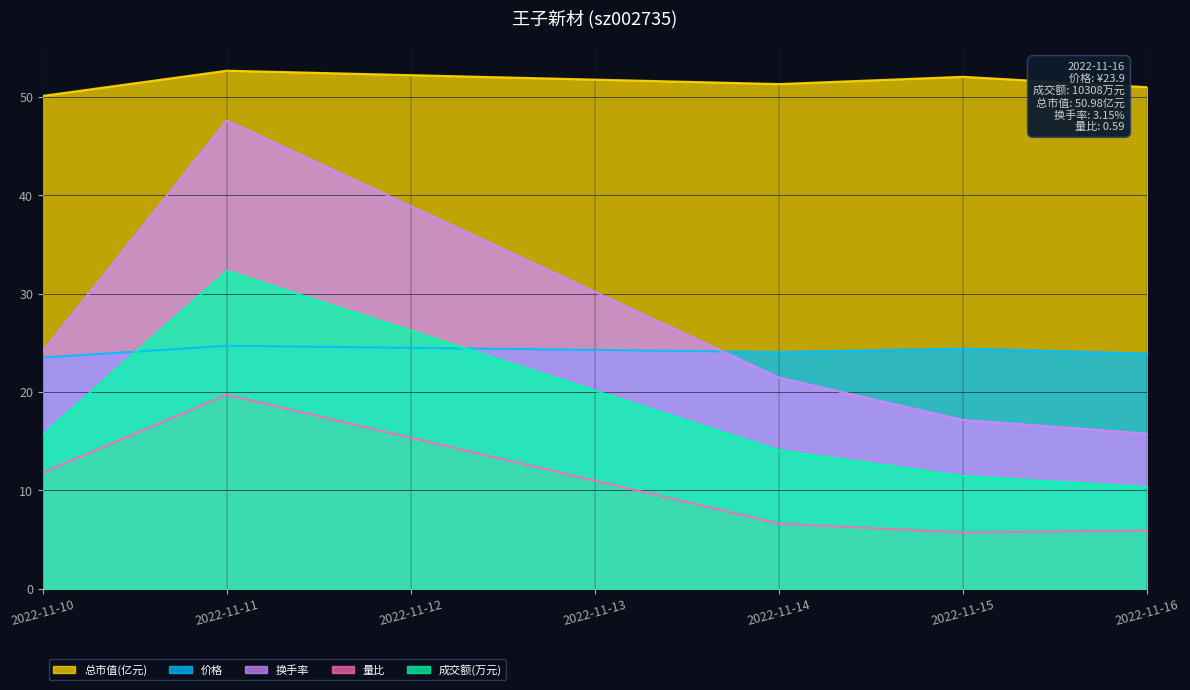

List the labels in order of 总市值(亿元) value, largest first.

2022-11-11, 2022-11-15, 2022-11-14, 2022-11-16, 2022-11-10